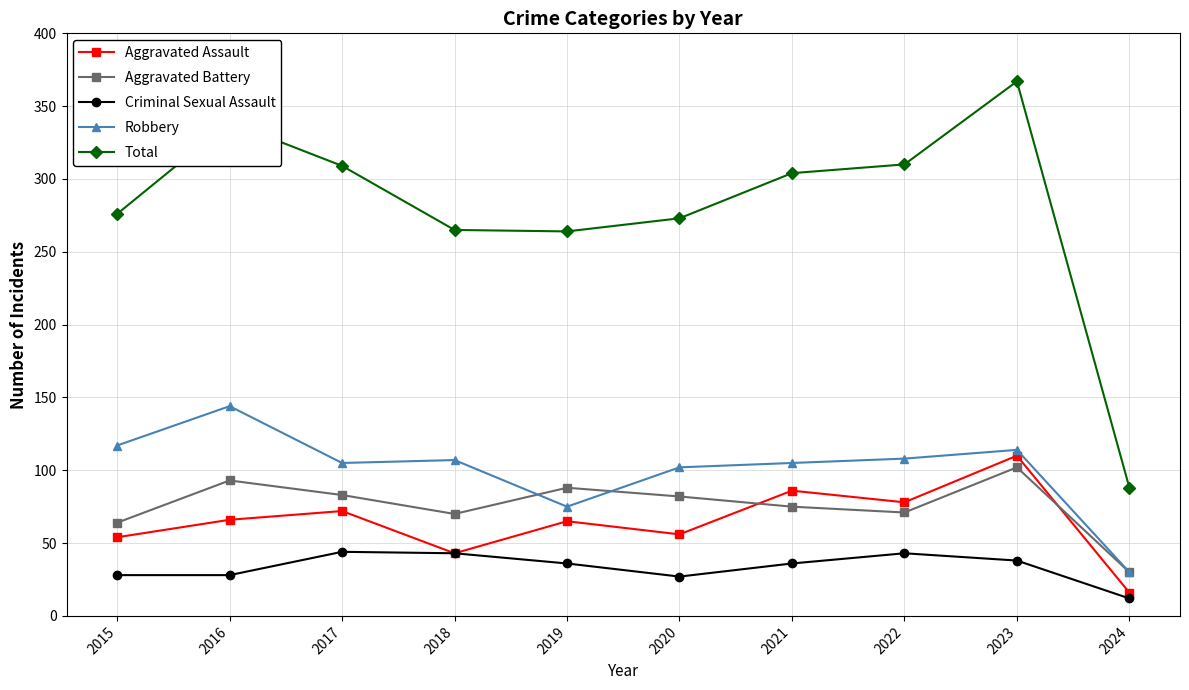

Is the value of Robbery at 2024 greater than the value of Total at 2024?

No